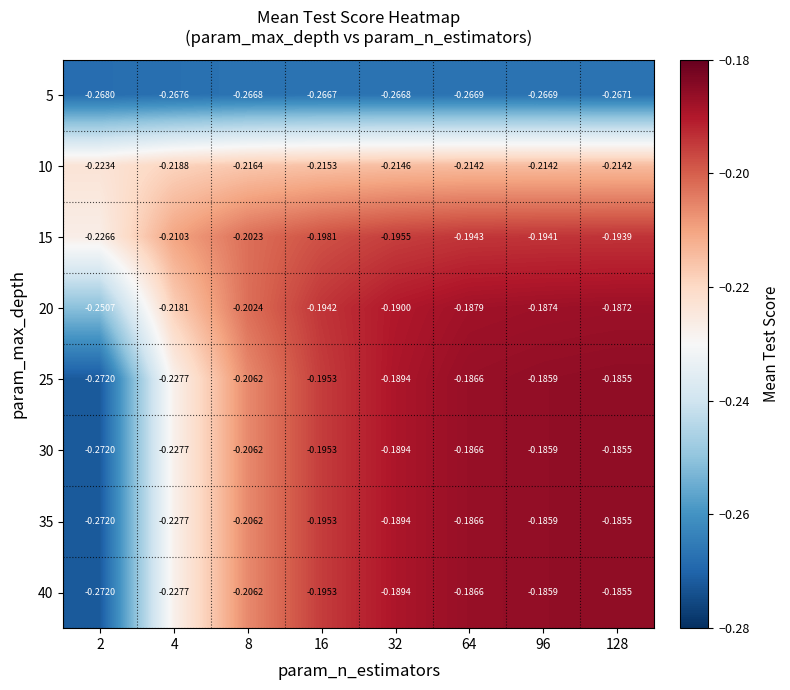

Which series has the largest total across all categories?

15